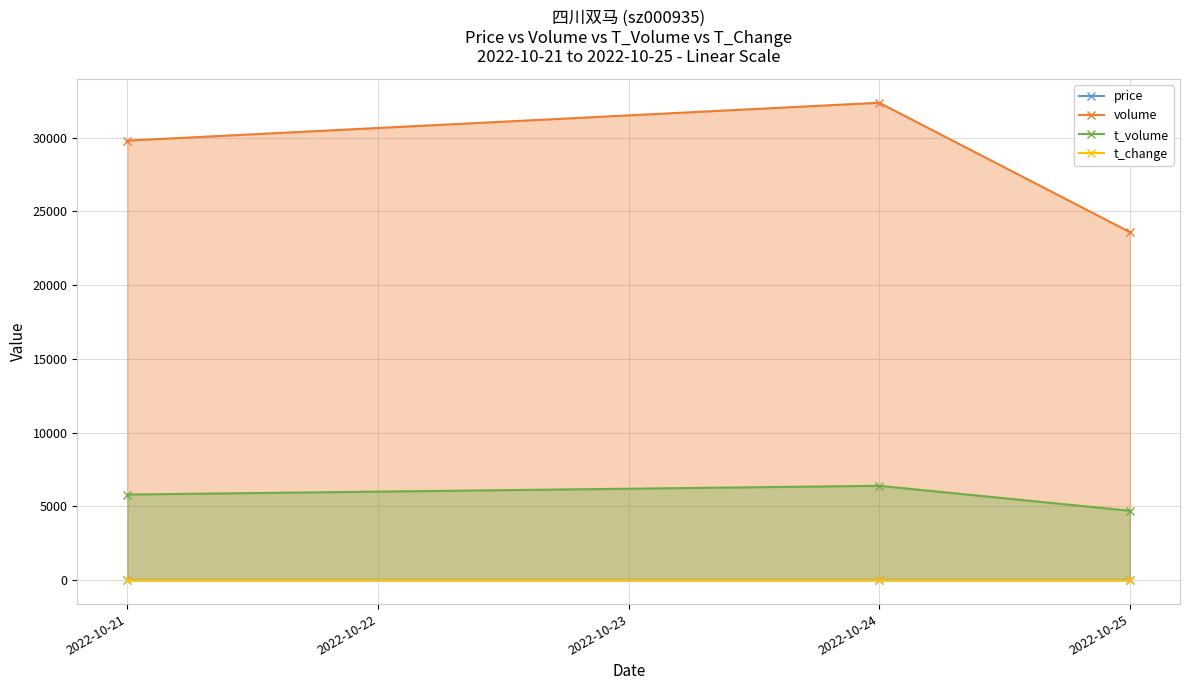

What is the maximum value for t_change?

0.4